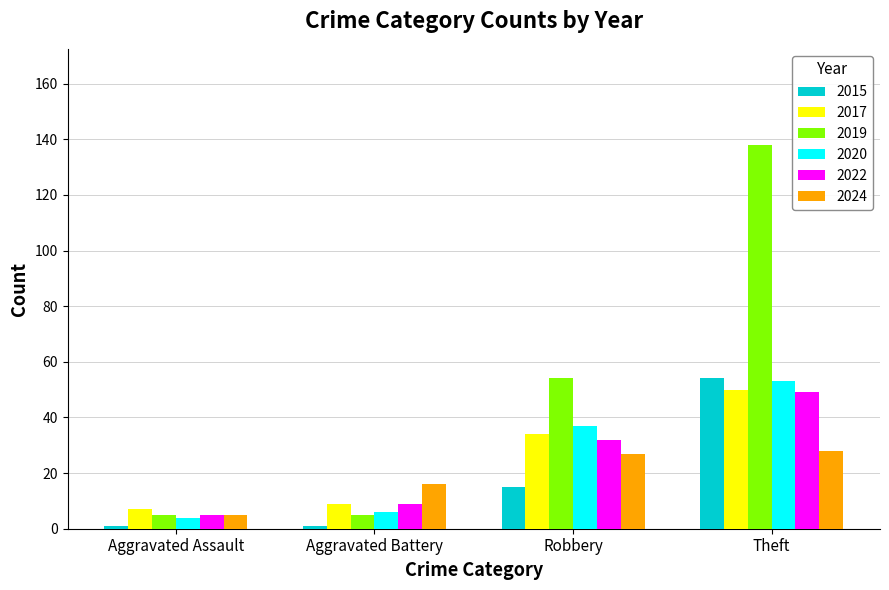

What is the difference between the 2019 values at Aggravated Assault and Robbery?

49